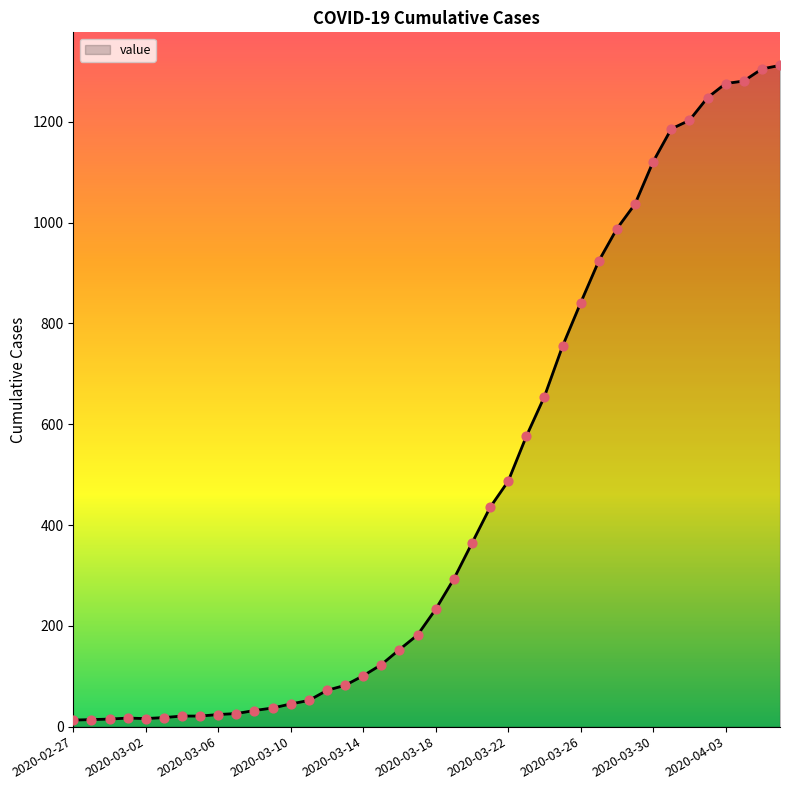

What is the greatest value displayed?

1312